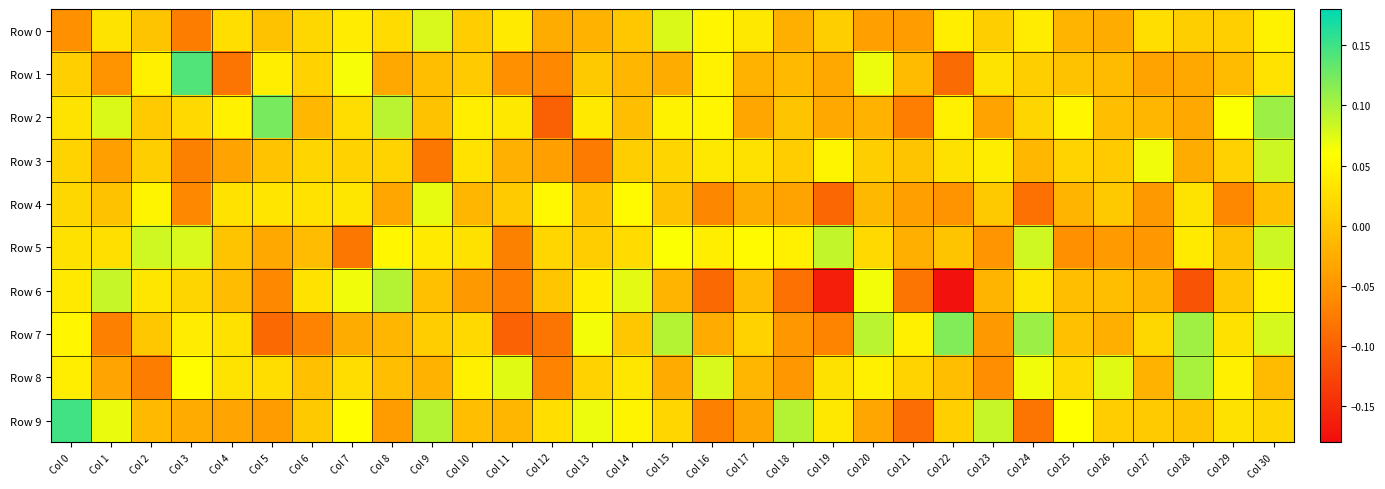

Which series has the widest spread of values?

Row 6